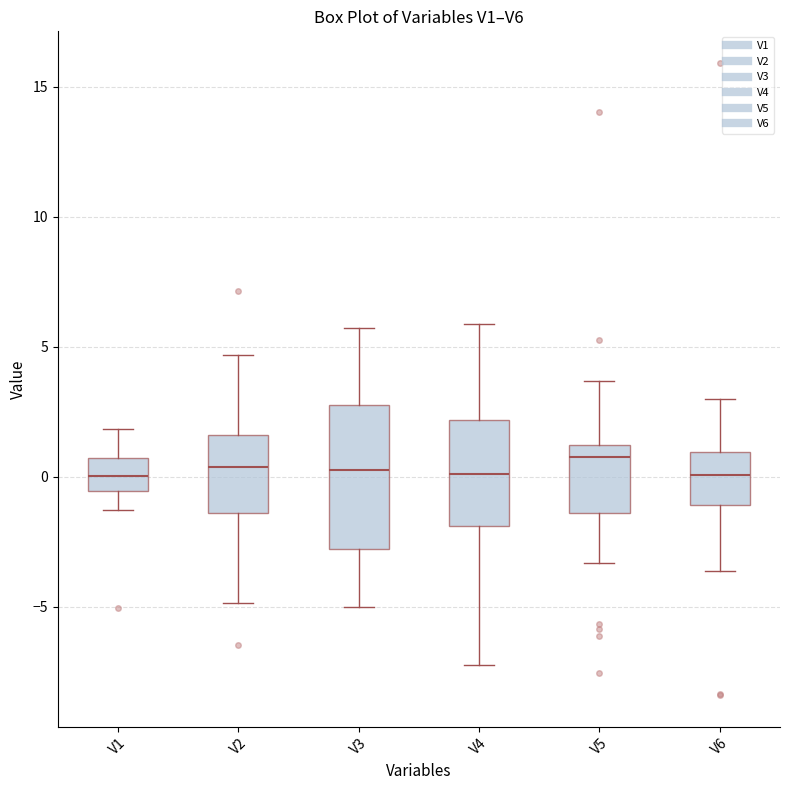

Comparing the boxes themselves (not the whiskers), which one is the tallest?

V3